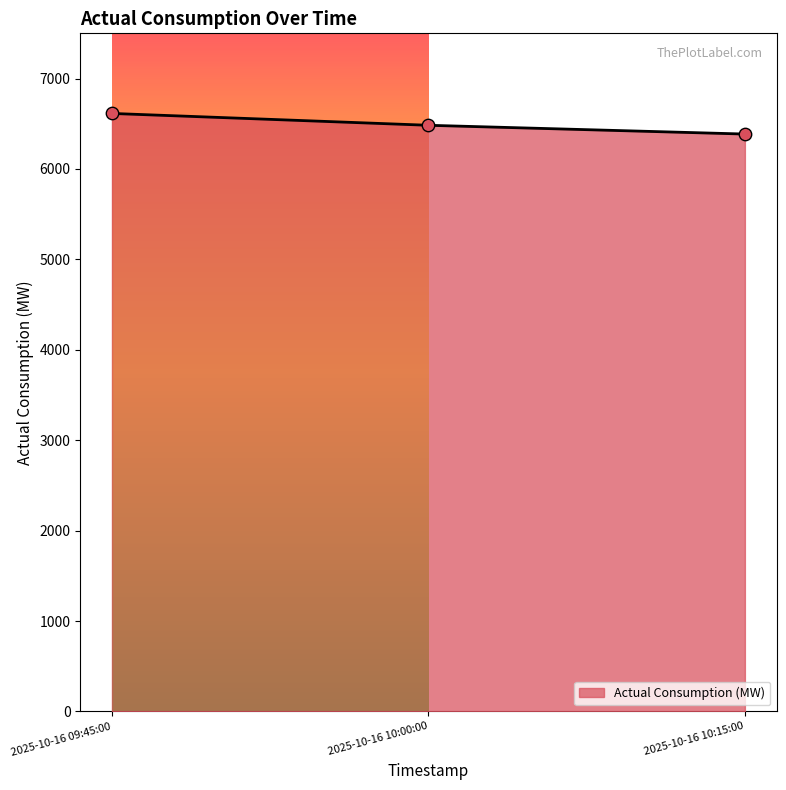

Approximately how many times larger is the value at 2025-10-16 10:00:00 compared to 2025-10-16 10:15:00?

1.0